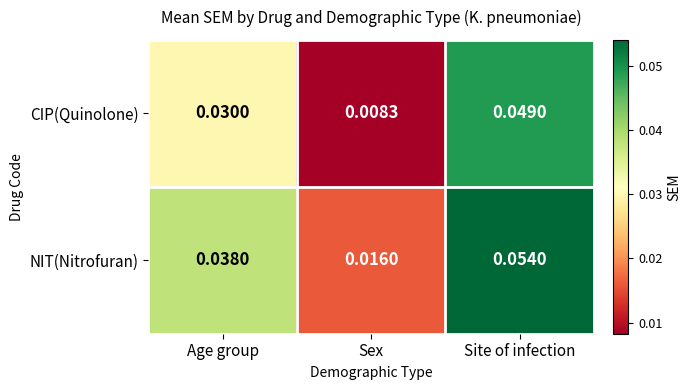

Which series has the largest total across all categories?

NIT(Nitrofuran)